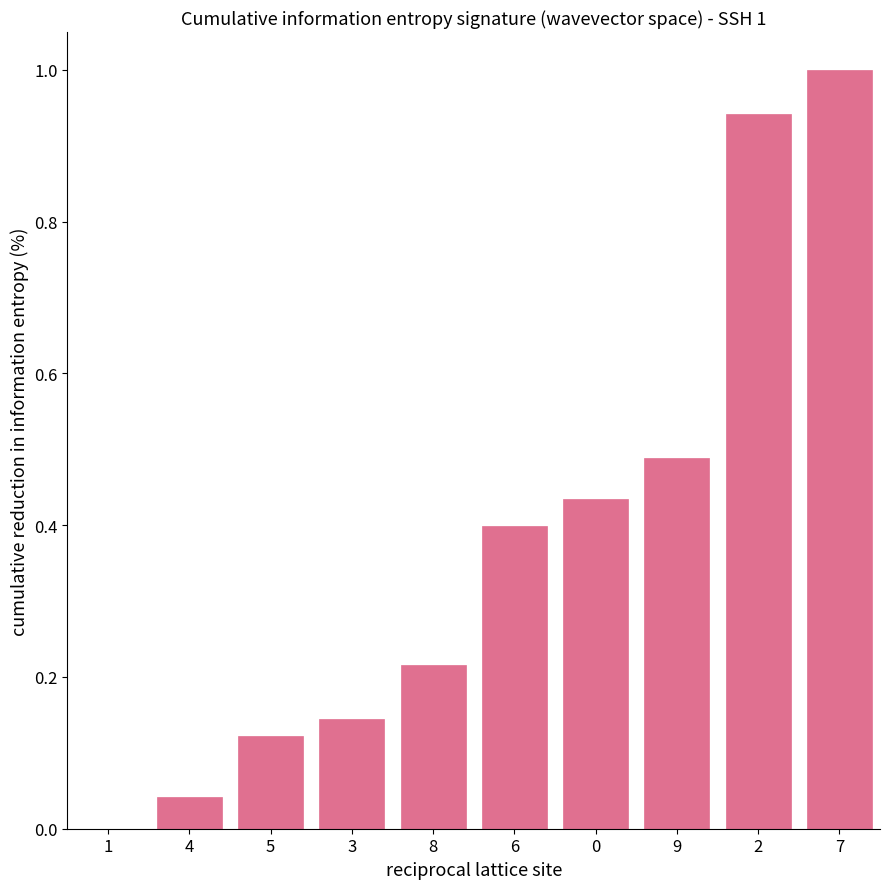

What is the greatest value displayed?

1.0